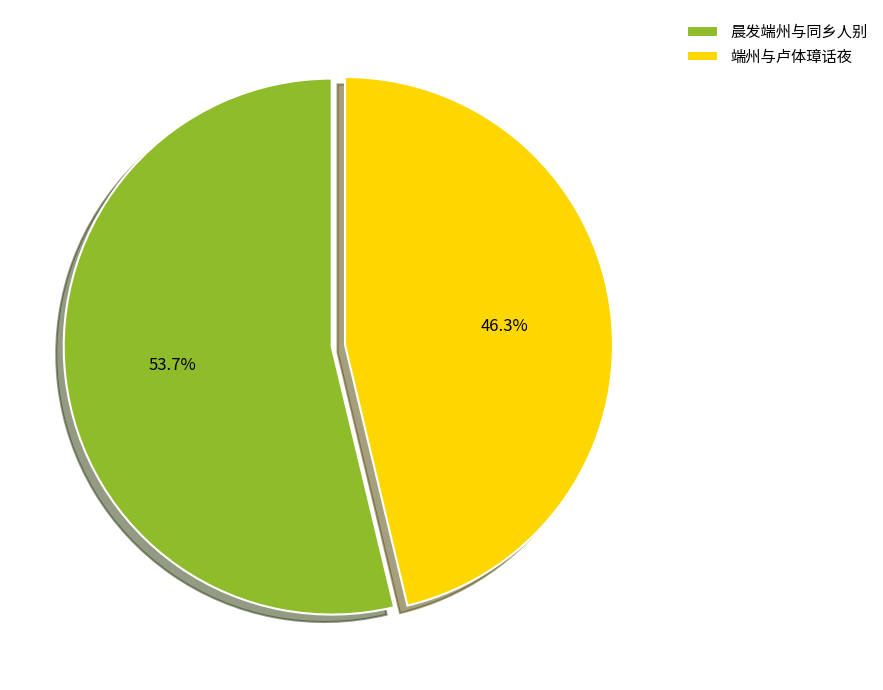

To the nearest percent, what is the difference between the largest and smallest slice percentages?

7%